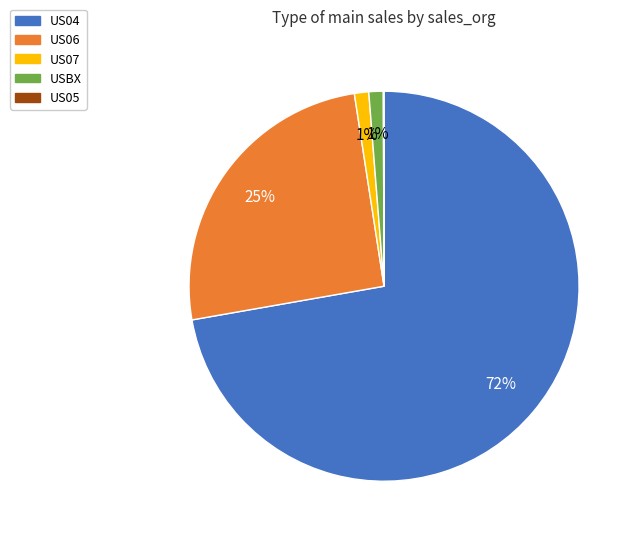

To the nearest percent, what percentage of the pie is US07?

1%